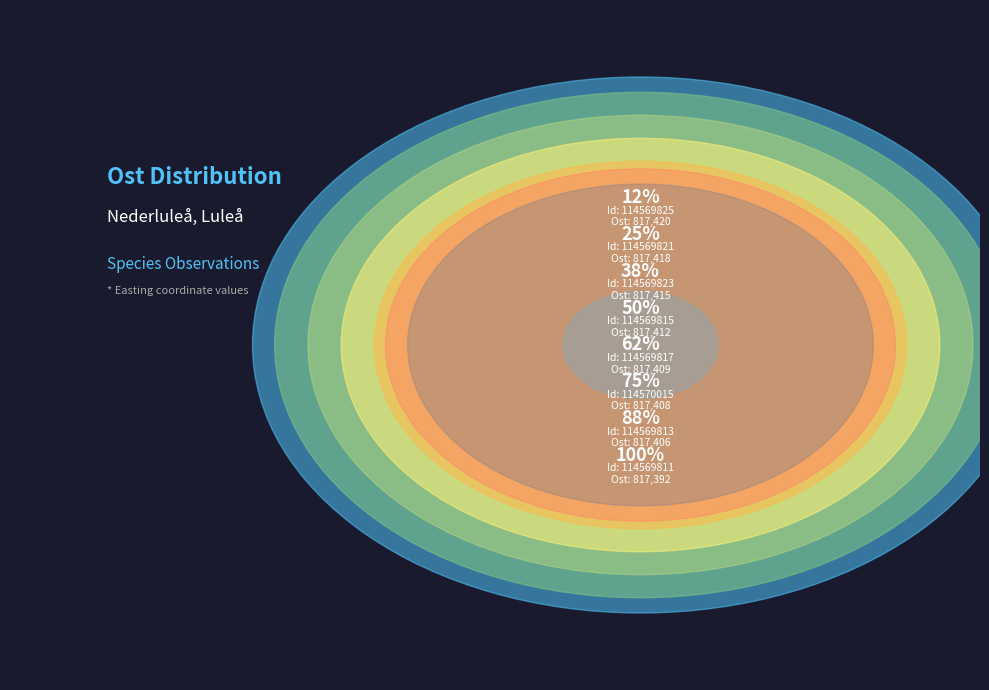

The 114569821 slice represents 1% of the pie. True or false?

False